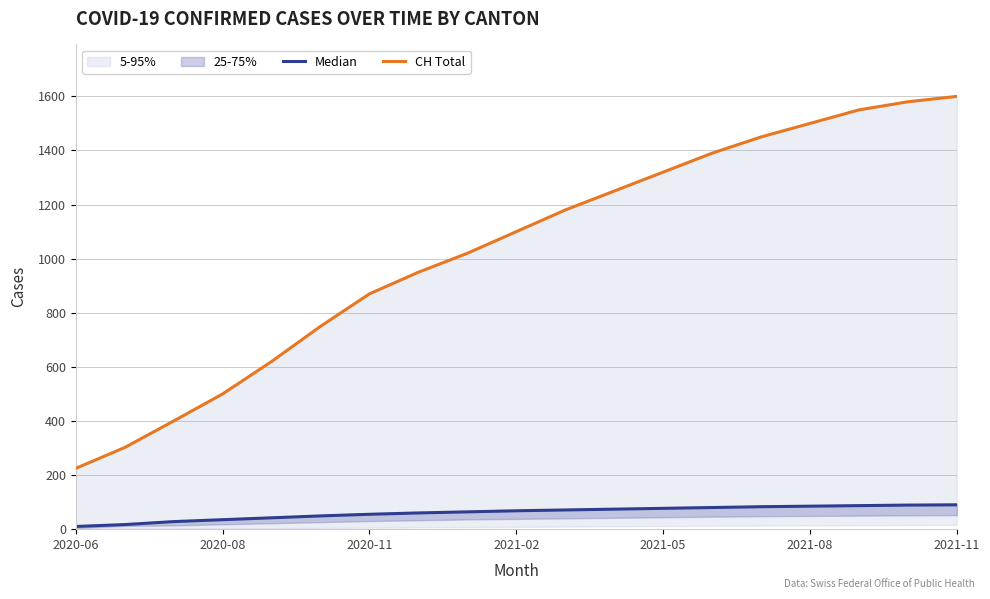

True or false: CH Total and Median cross at least once.

False